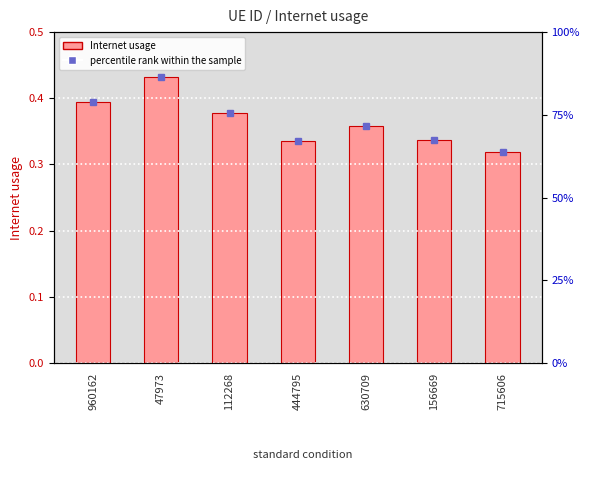

What is the maximum value shown in the chart?

0.4